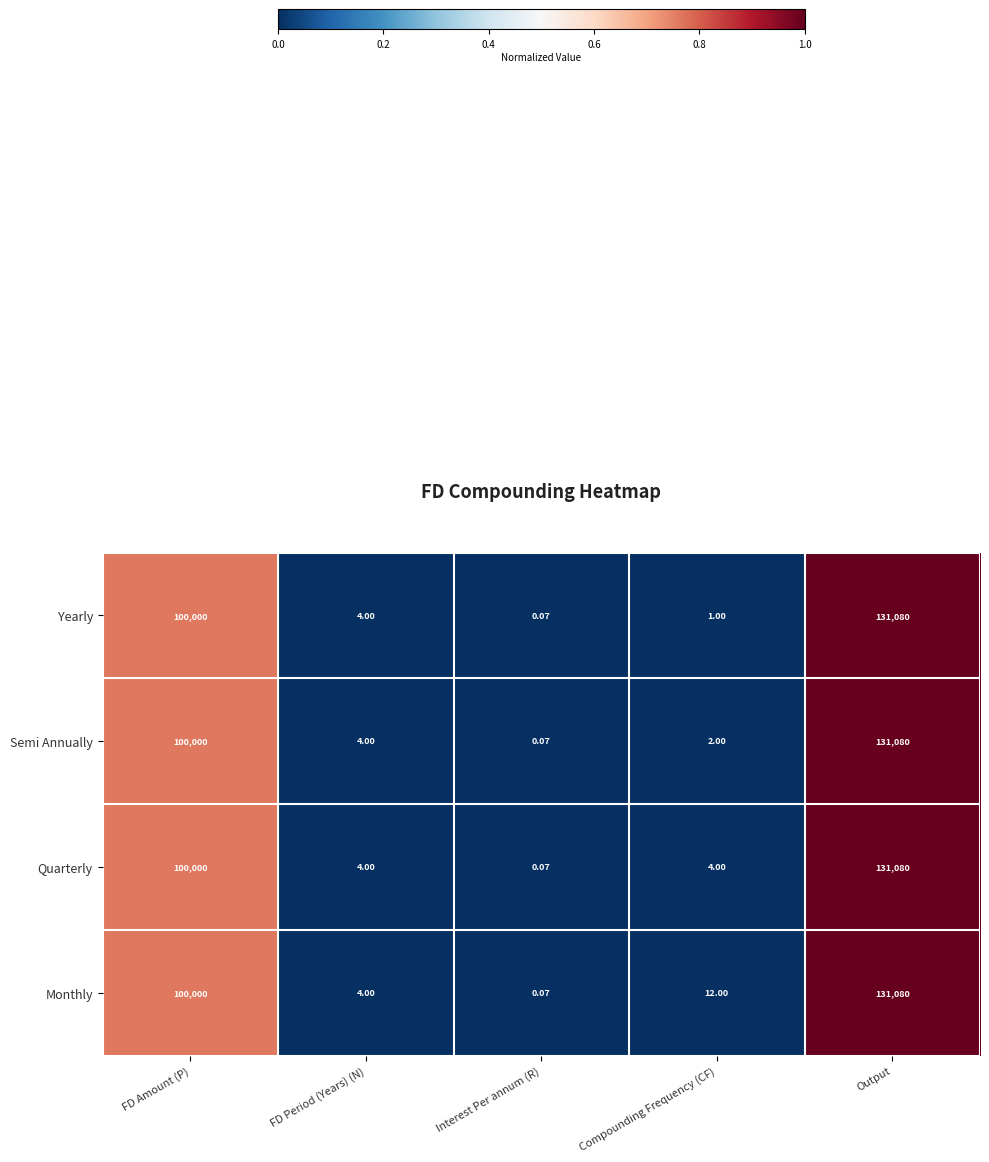

Which category has the lowest value in the Semi Annually series?

Interest Per annum (R)